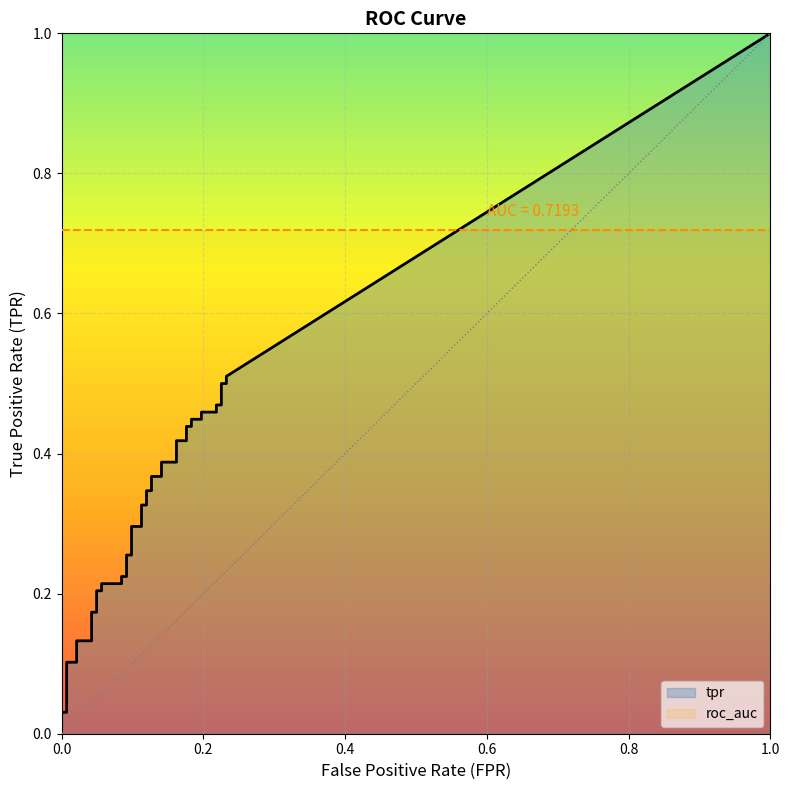

What is the average value of the roc_auc series?

0.7